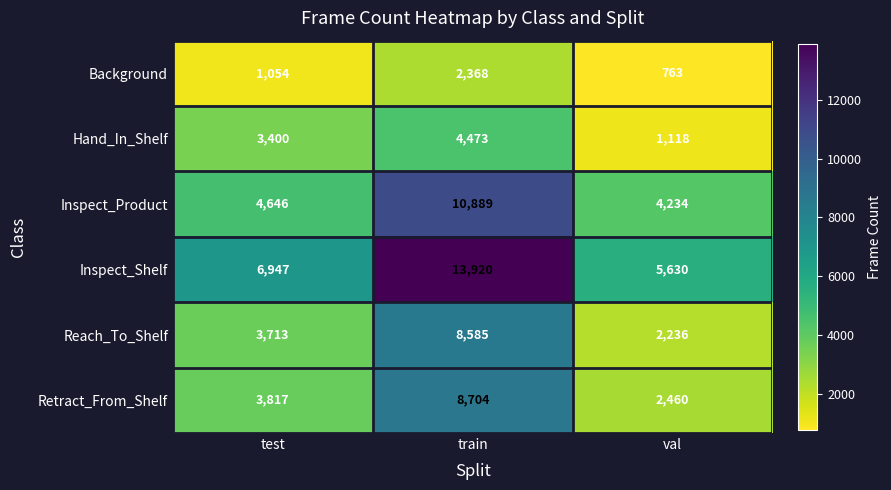

Where is Background nearest to the value 1565?

test